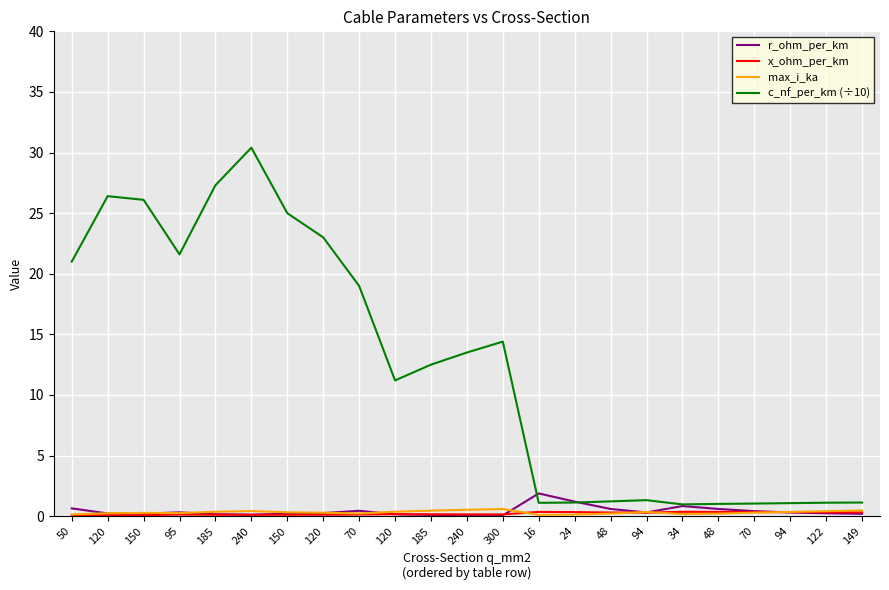

Reading left to right, list all the values displayed in this chart.

r_ohm_per_km: 0.6	0.2	0.2	0.3	0.2	0.1	0.2	0.3	0.4	0.2	0.1	0.1	0.1	1.9	1.2	0.6	0.3	0.8	0.6	0.4	0.3	0.2	0.2
x_ohm_per_km: 0.1	0.1	0.1	0.1	0.1	0.1	0.1	0.1	0.1	0.2	0.2	0.1	0.1	0.3	0.3	0.3	0.3	0.4	0.3	0.3	0.3	0.3	0.3
max_i_ka: 0.1	0.2	0.3	0.3	0.4	0.4	0.3	0.3	0.2	0.4	0.5	0.5	0.6	0.1	0.1	0.2	0.3	0.2	0.2	0.3	0.3	0.4	0.5
c_nf_per_km (÷10): 21.0	26.4	26.1	21.6	27.3	30.4	25.0	23.0	19.0	11.2	12.5	13.5	14.4	1.1	1.1	1.2	1.3	1.0	1.0	1.0	1.1	1.1	1.1